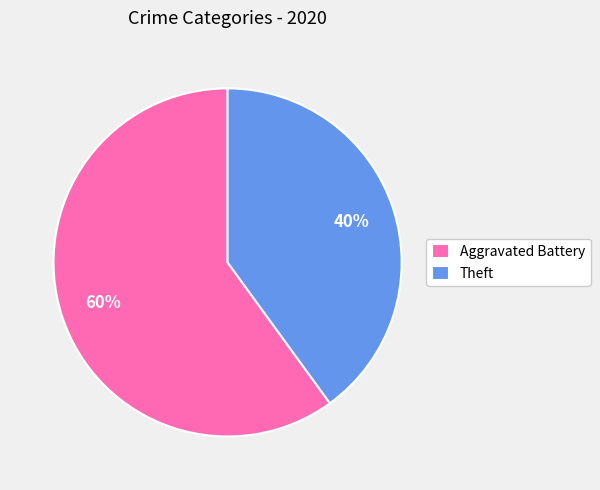

What percentage is the Aggravated Battery slice, to the nearest percent?

60%